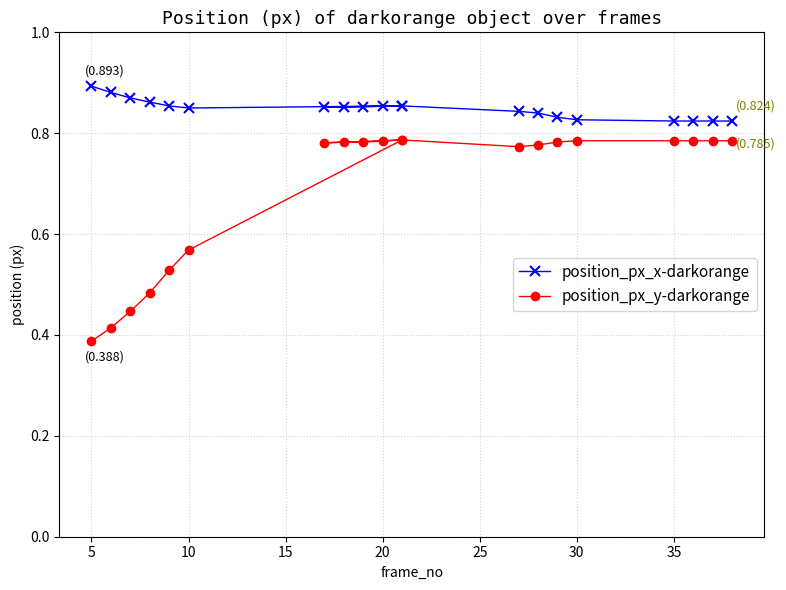

True or false: position_px_x-darkorange and position_px_y-darkorange intersect in this chart.

False